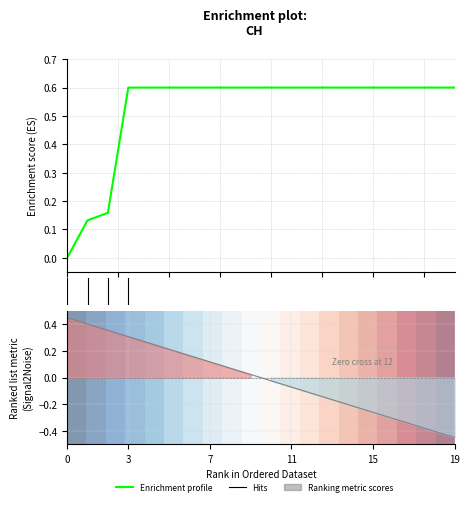

What is the average value of the CH series?

0.5